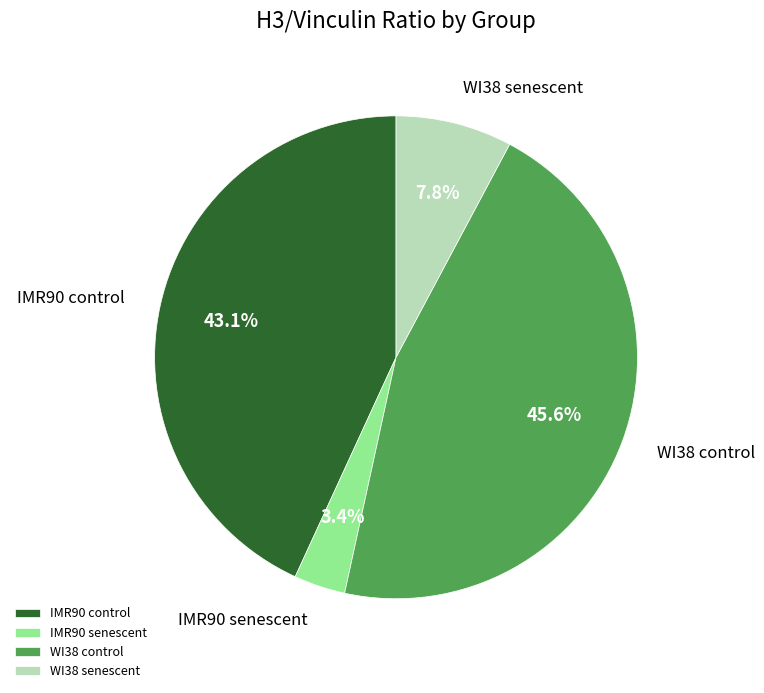

How many segments does this pie chart have?

4